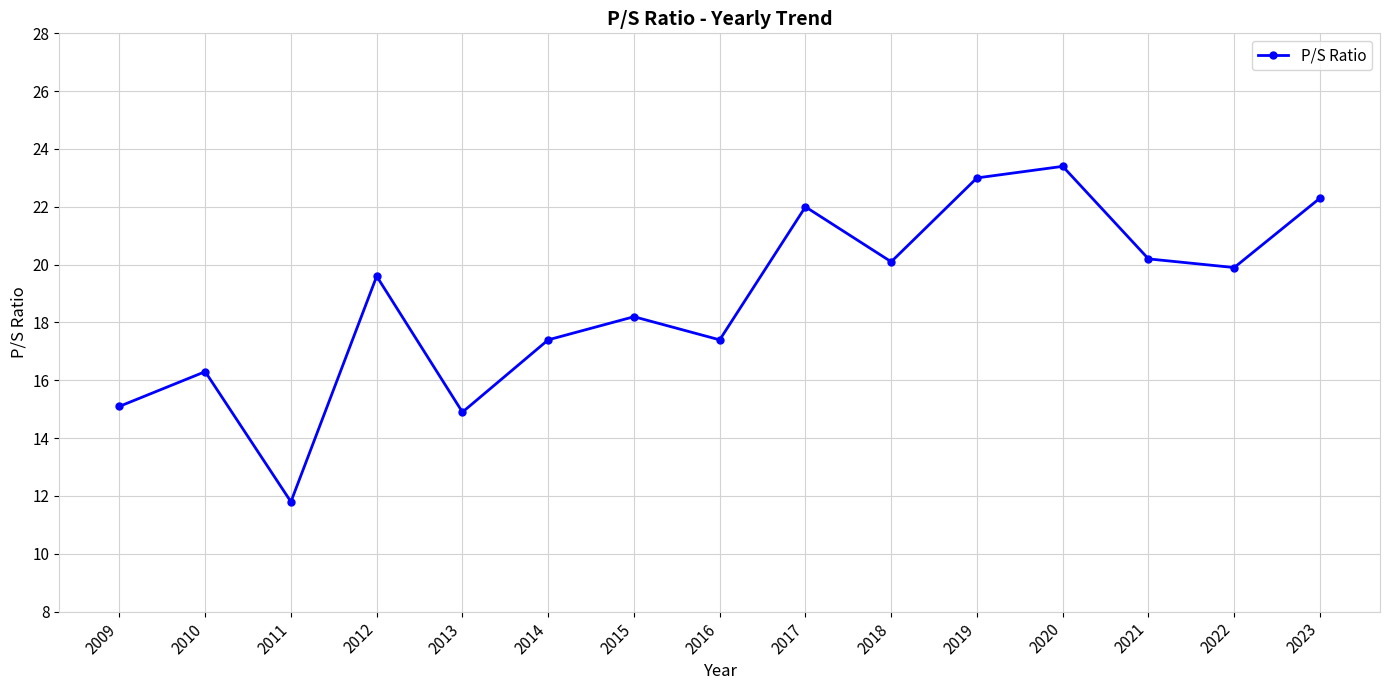

What is the difference between the maximum and minimum values?

11.6